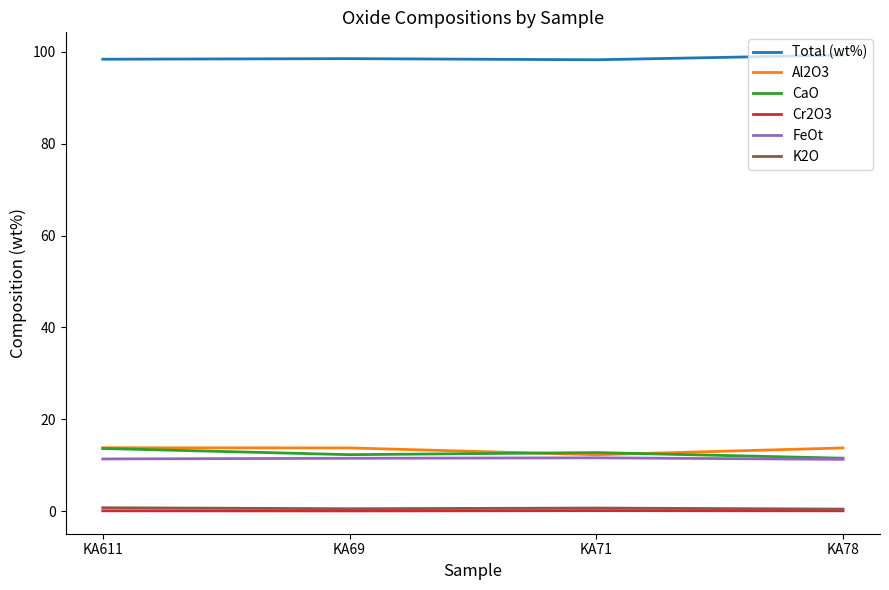

What is the spread (max minus min) of values at KA78?

99.3